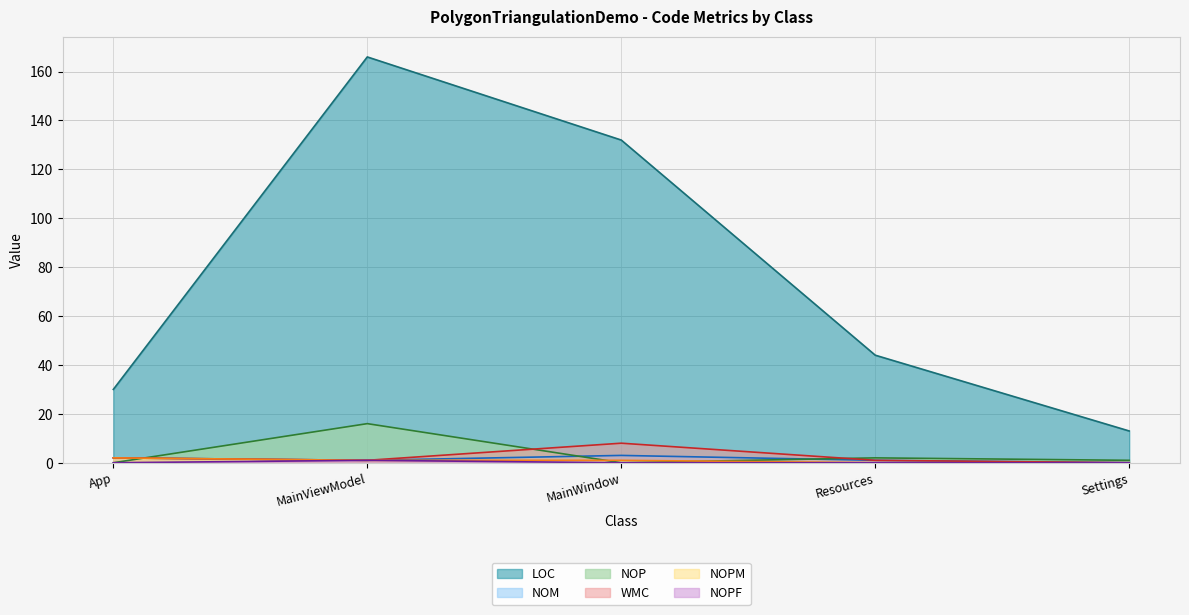

The NOPF series shows 0 at Settings. True or false?

True